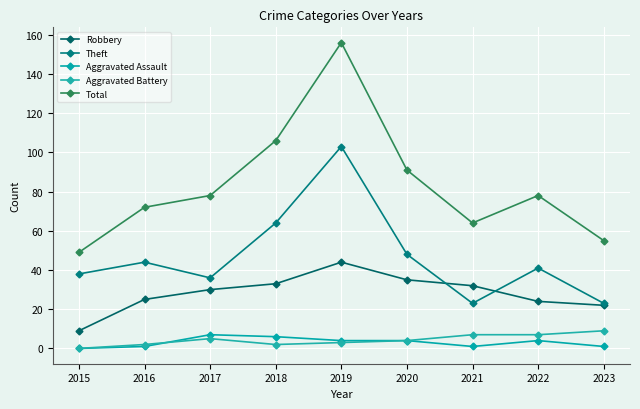

How many interior local peaks does the Robbery series have?

1